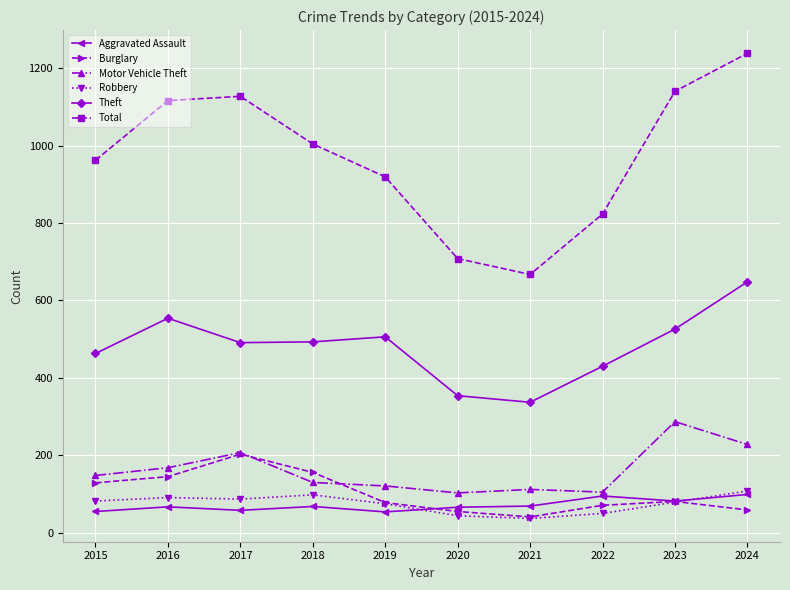

How many interior local valleys does the Total series have?

1